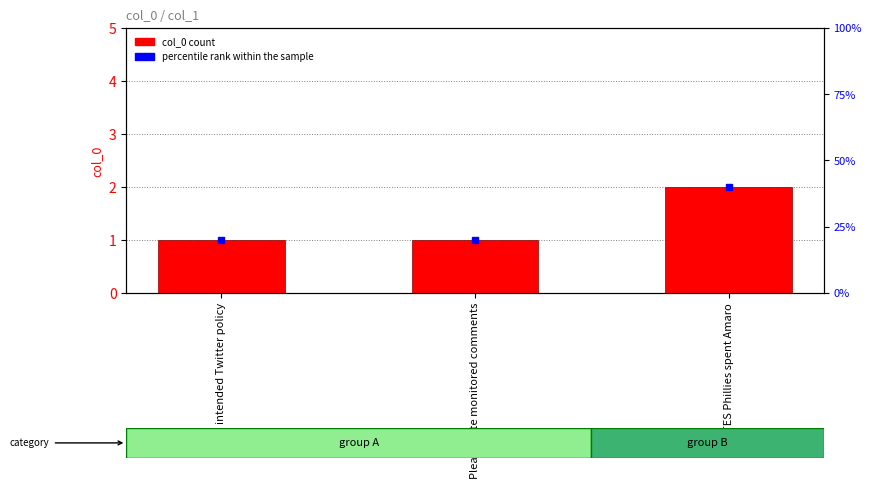

Reading left to right, list all the values displayed in this chart.

intended Twitter policy=1	Please note monitored comments=1	NOTES Phillies spent Amaro=2